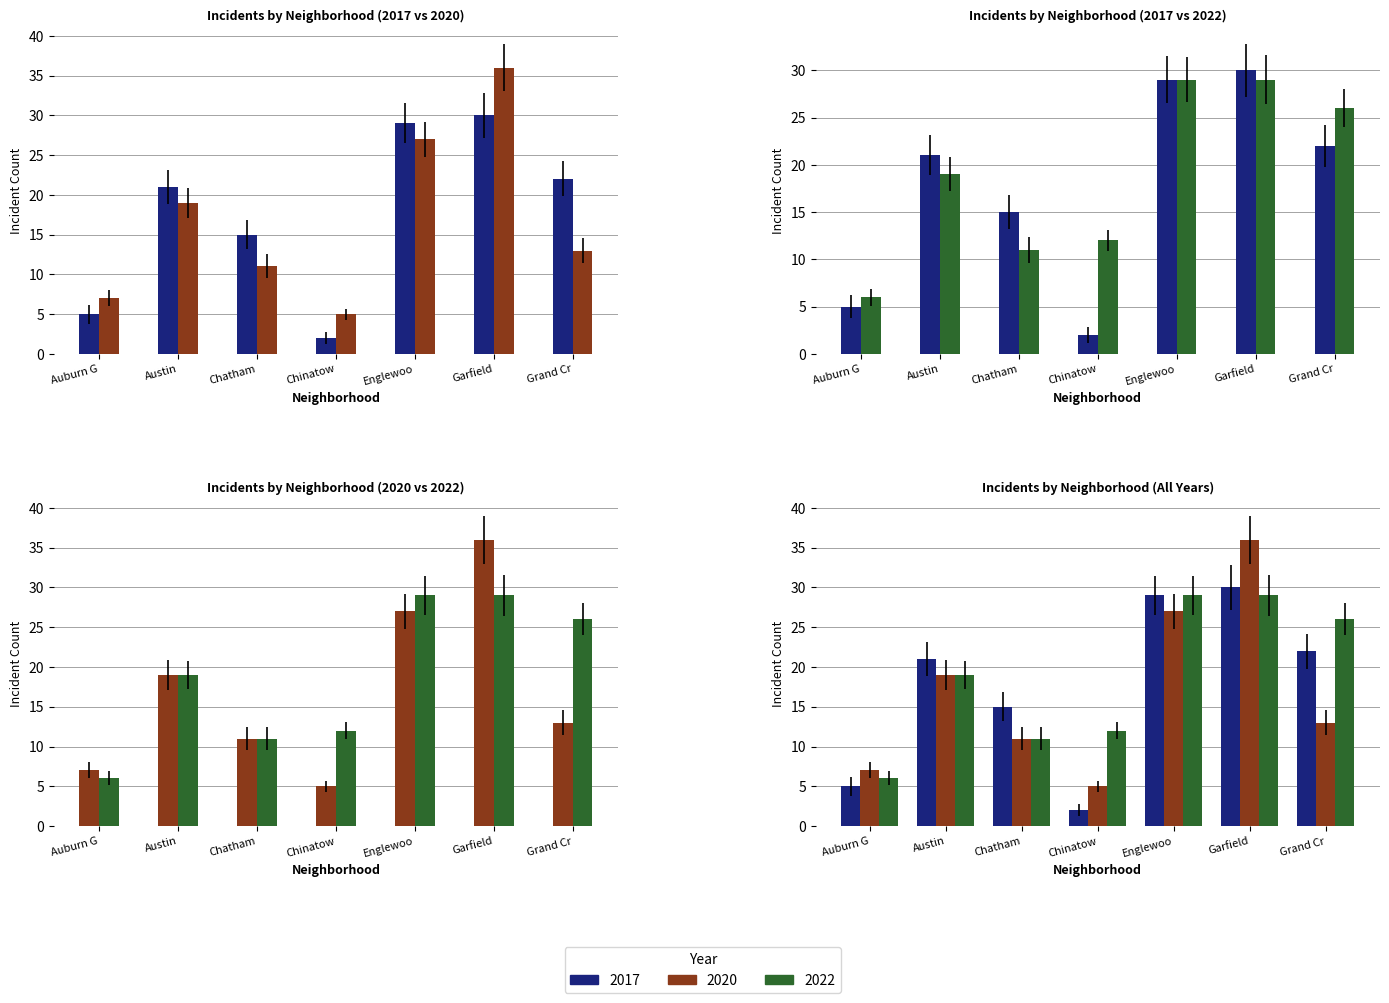

What is the minimum value shown in the chart?

2